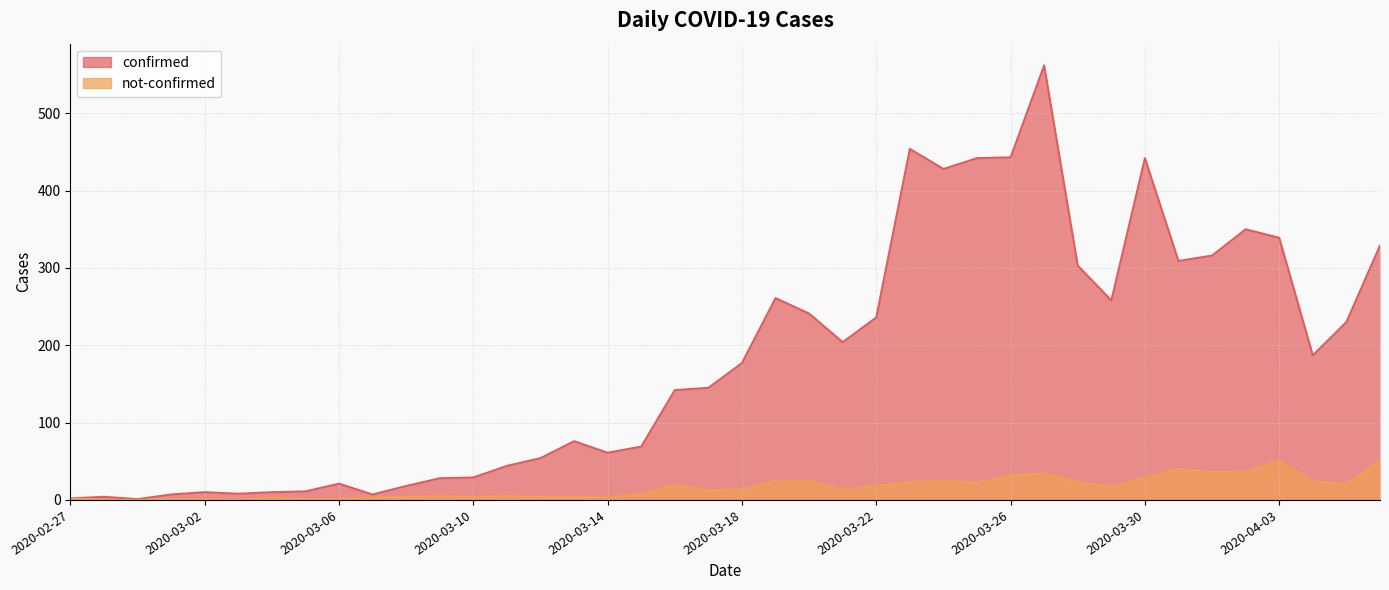

What are all the series names shown in the legend?

confirmed, not-confirmed